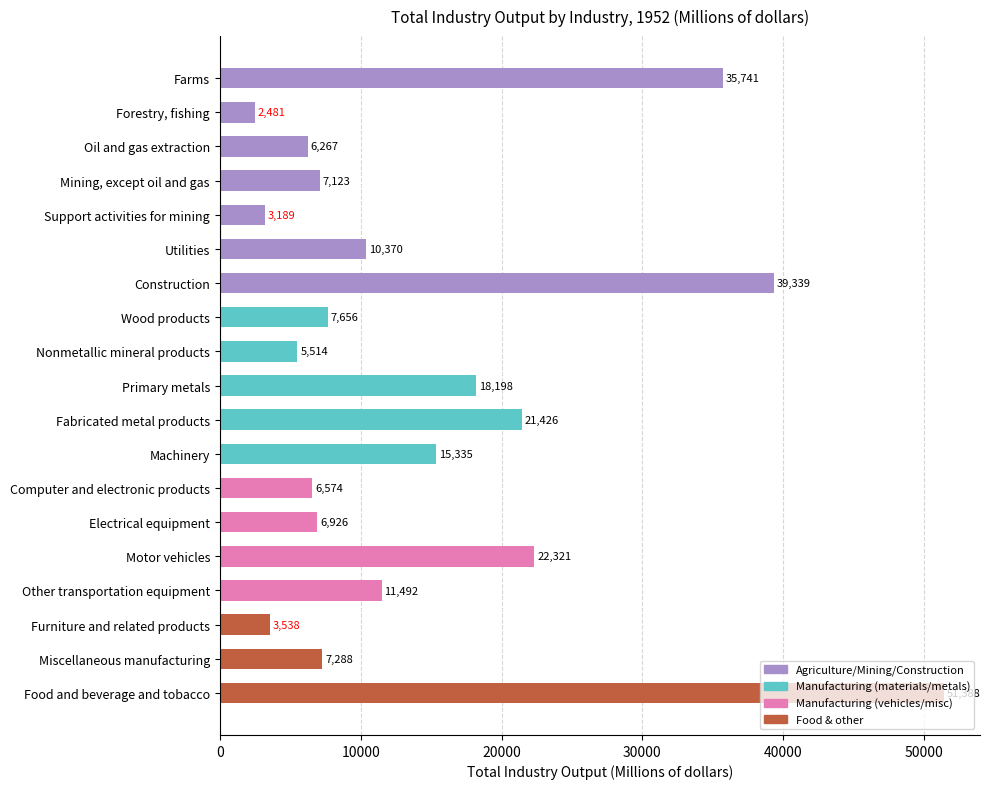

List the labels in order of value, smallest first.

Forestry, fishing, Support activities for mining, Furniture and related products, Nonmetallic mineral products, Oil and gas extraction, Computer and electronic products, Electrical equipment, Mining, except oil and gas, Miscellaneous manufacturing, Wood products, Utilities, Other transportation equipment, Machinery, Primary metals, Fabricated metal products, Motor vehicles, Farms, Construction, Food and beverage and tobacco